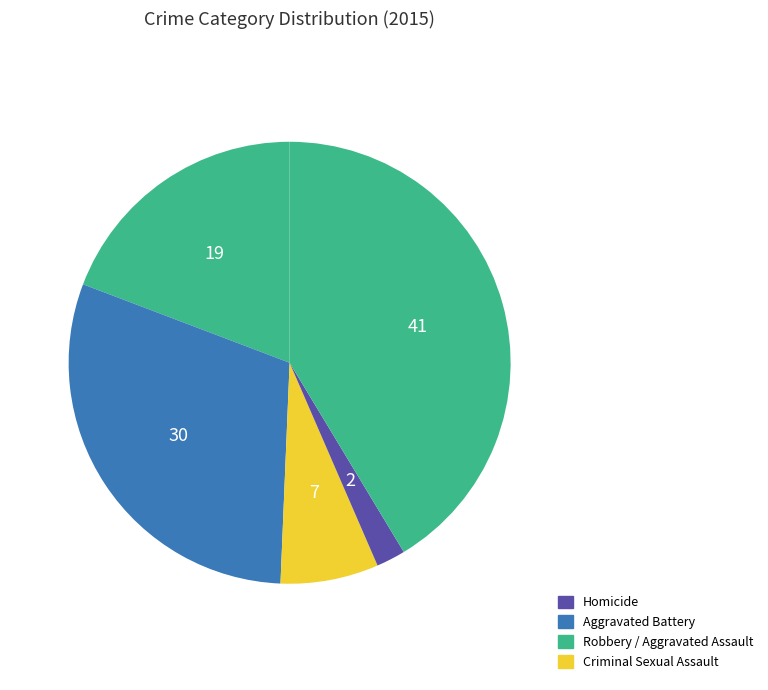

How many segments does this pie chart have?

5